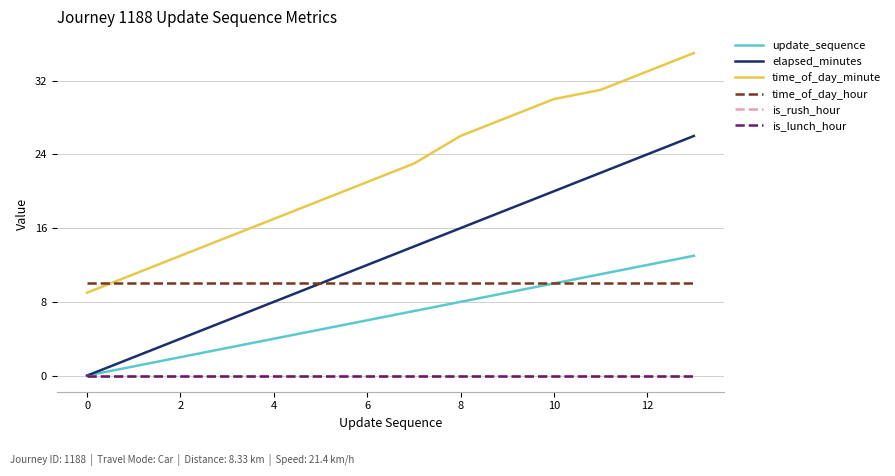

Is this an area chart (filled region under the line)?

No